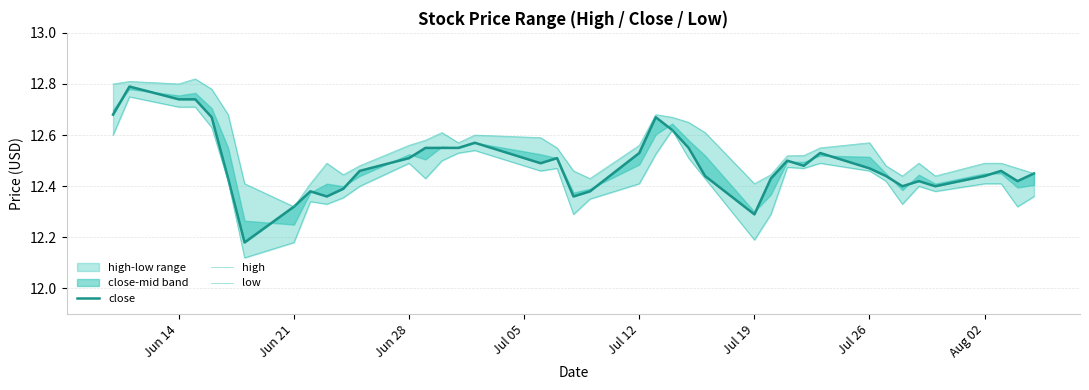

True or false: low and high cross at least once.

False